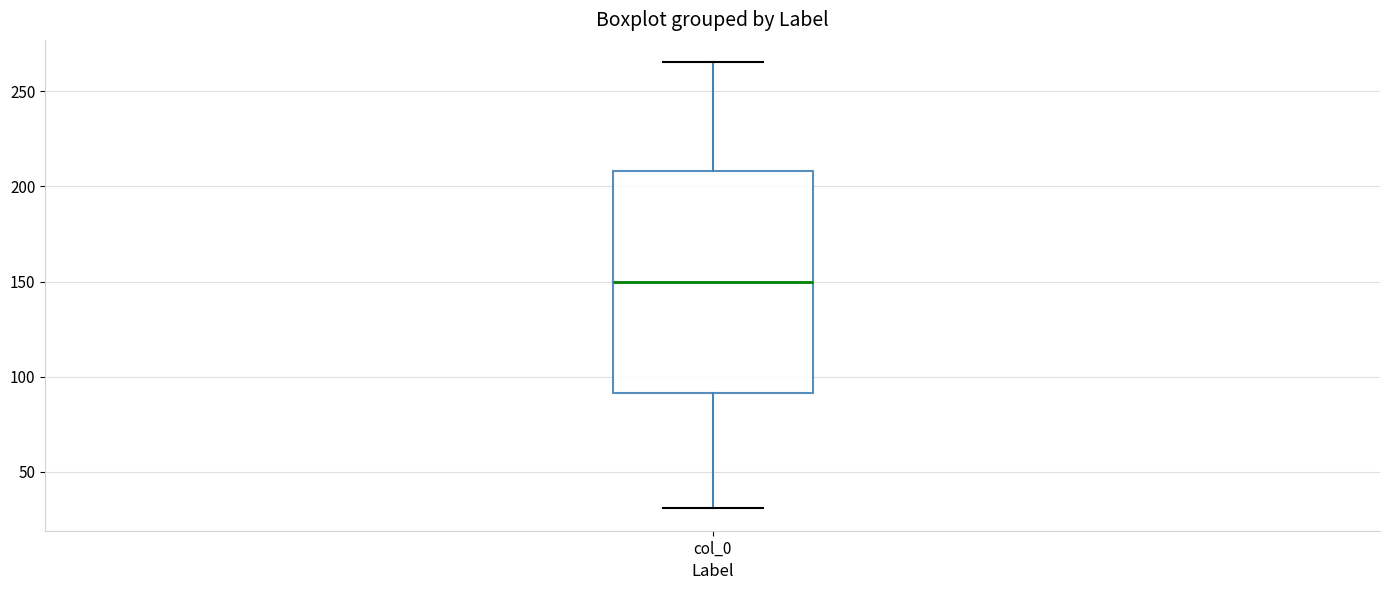

Read this box plot against the y-axis: the position of the median line, the range covered by the box, and the ends of both whiskers. The values are not printed on the chart, so give them approximately, as read against the axis.

median 150, box 90 to 210, whiskers 30 to 265